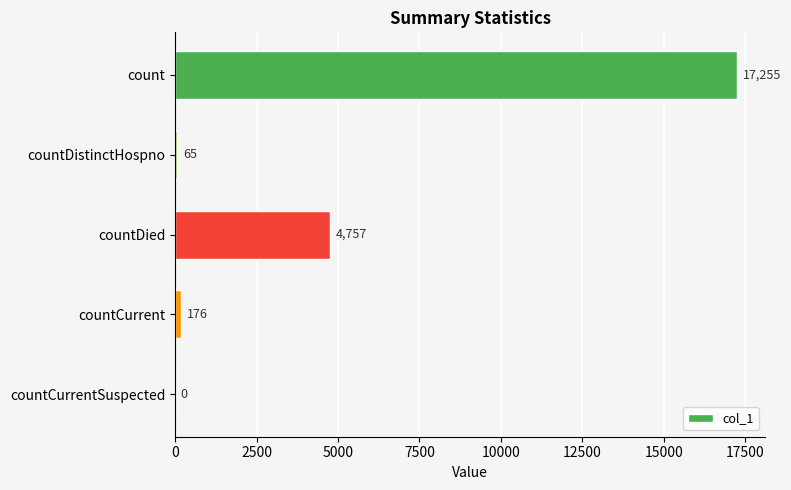

The value at count is 10522. True or false?

False